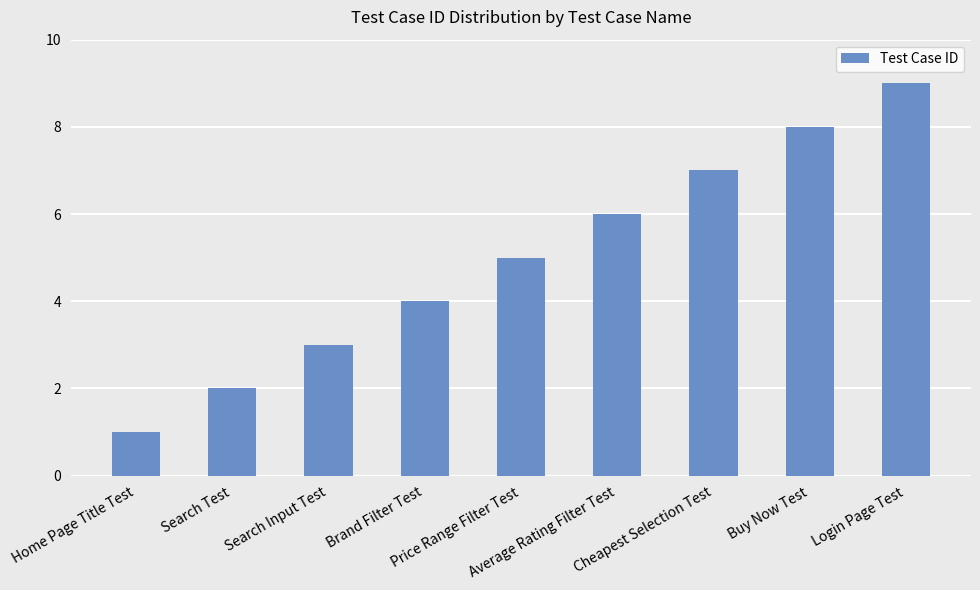

Reading right to left, transcribe all the data shown in this chart.

Login Page Test=9	Buy Now Test=8	Cheapest Selection Test=7	Average Rating Filter Test=6	Price Range Filter Test=5	Brand Filter Test=4	Search Input Test=3	Search Test=2	Home Page Title Test=1